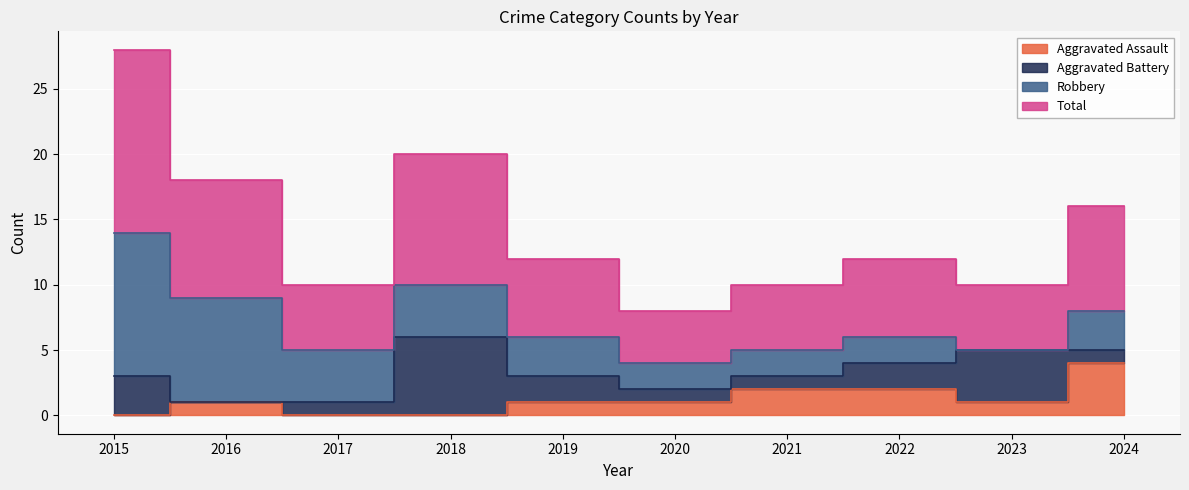

True or false: Total and Aggravated Assault cross at least once.

False